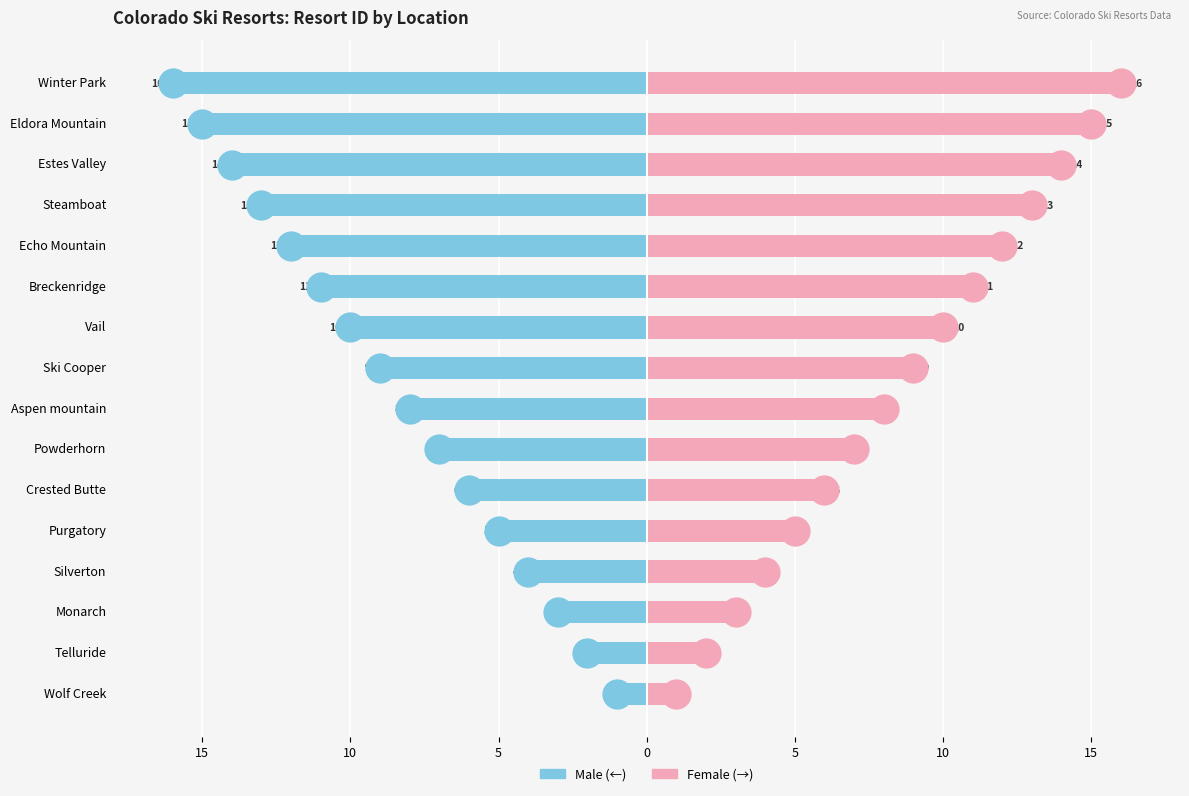

Is it true that Male equals -2 at Monarch?

False